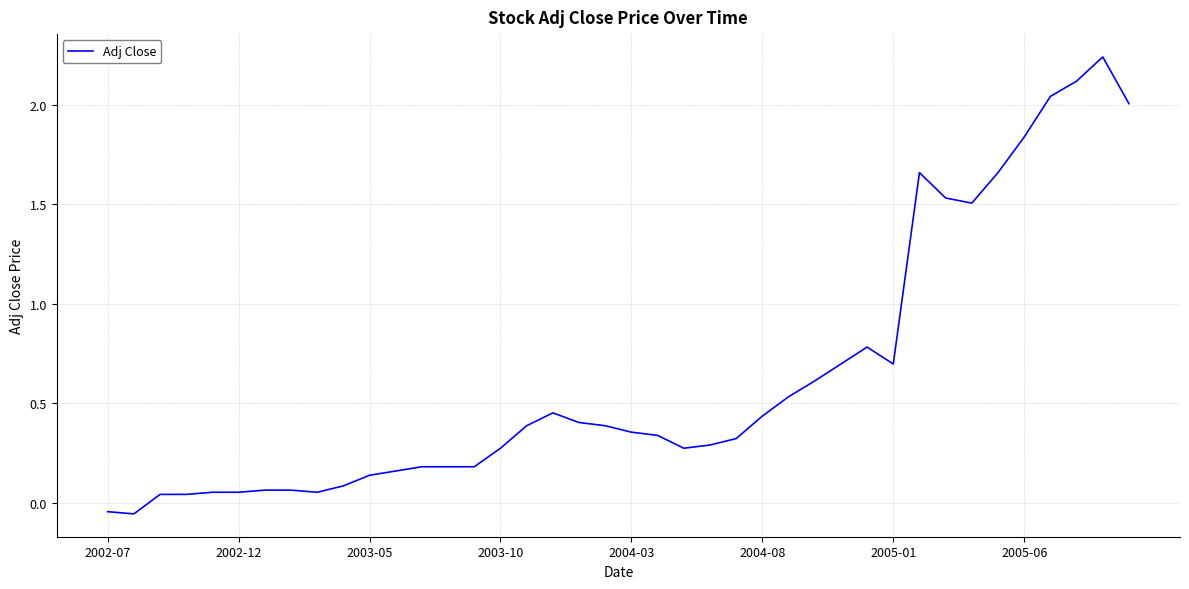

What is the average value?

0.6